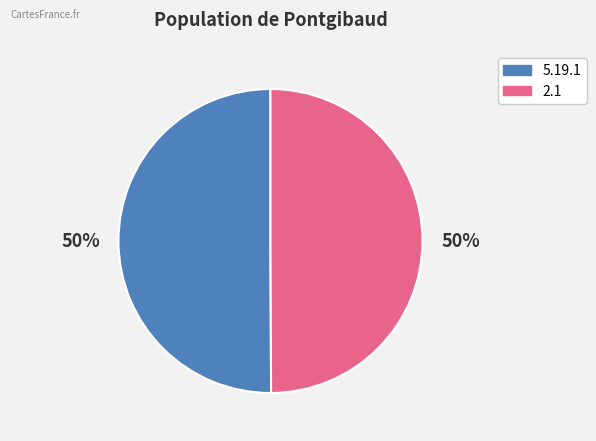

Do 2.1 and 5.19.1 together represent more than half of the pie?

Yes